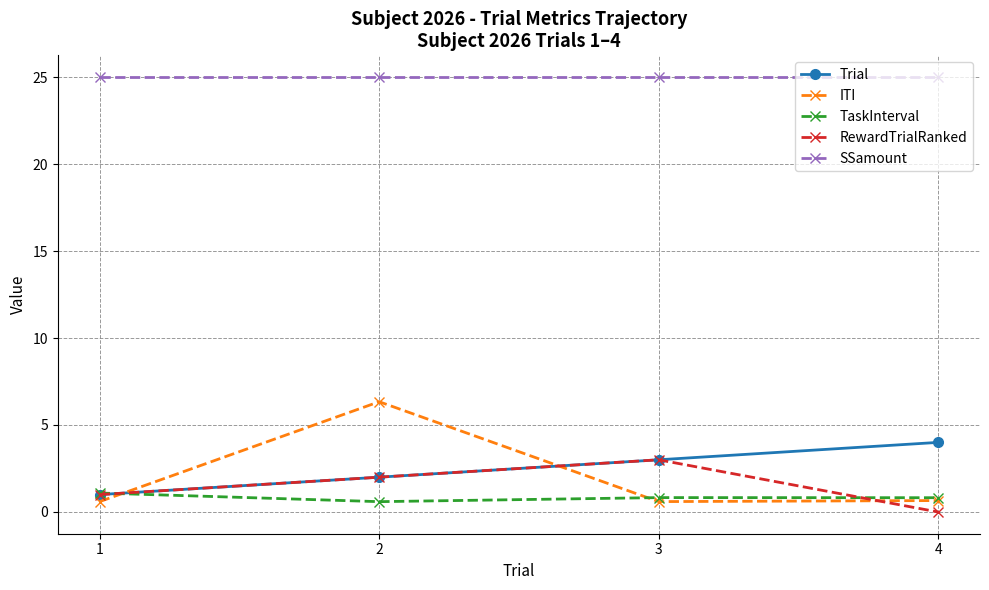

Which series has the widest spread of values?

ITI